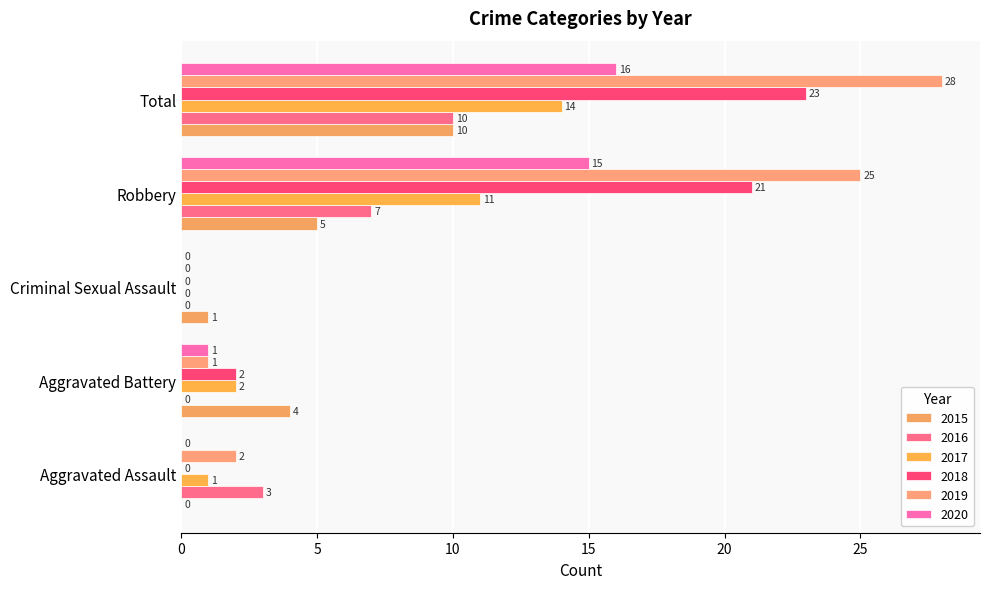

How many positive values does the 2015 series have?

4